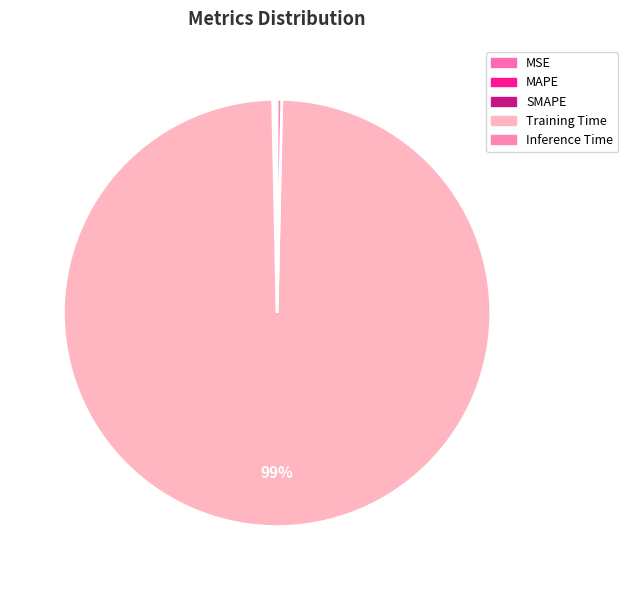

True or false: Training Time accounts for 94% of the total.

False